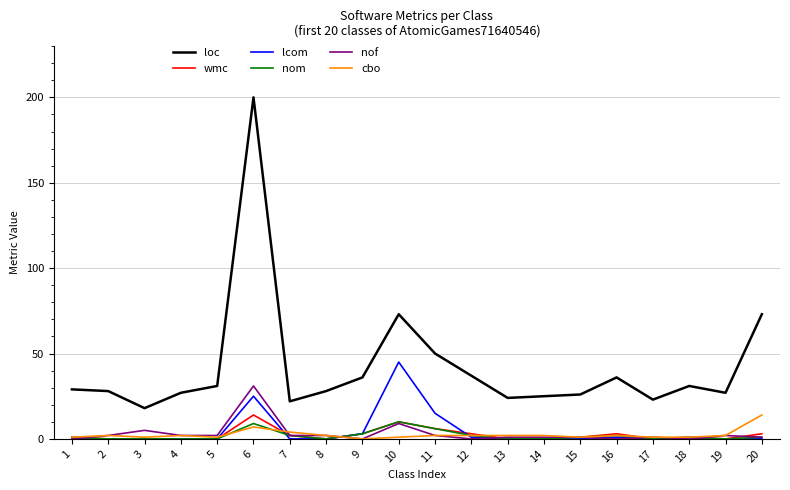

Which series has the largest total across all categories?

loc